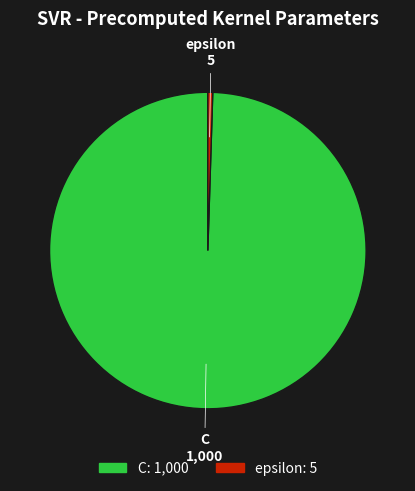

Does epsilon account for over 50% of the chart?

No